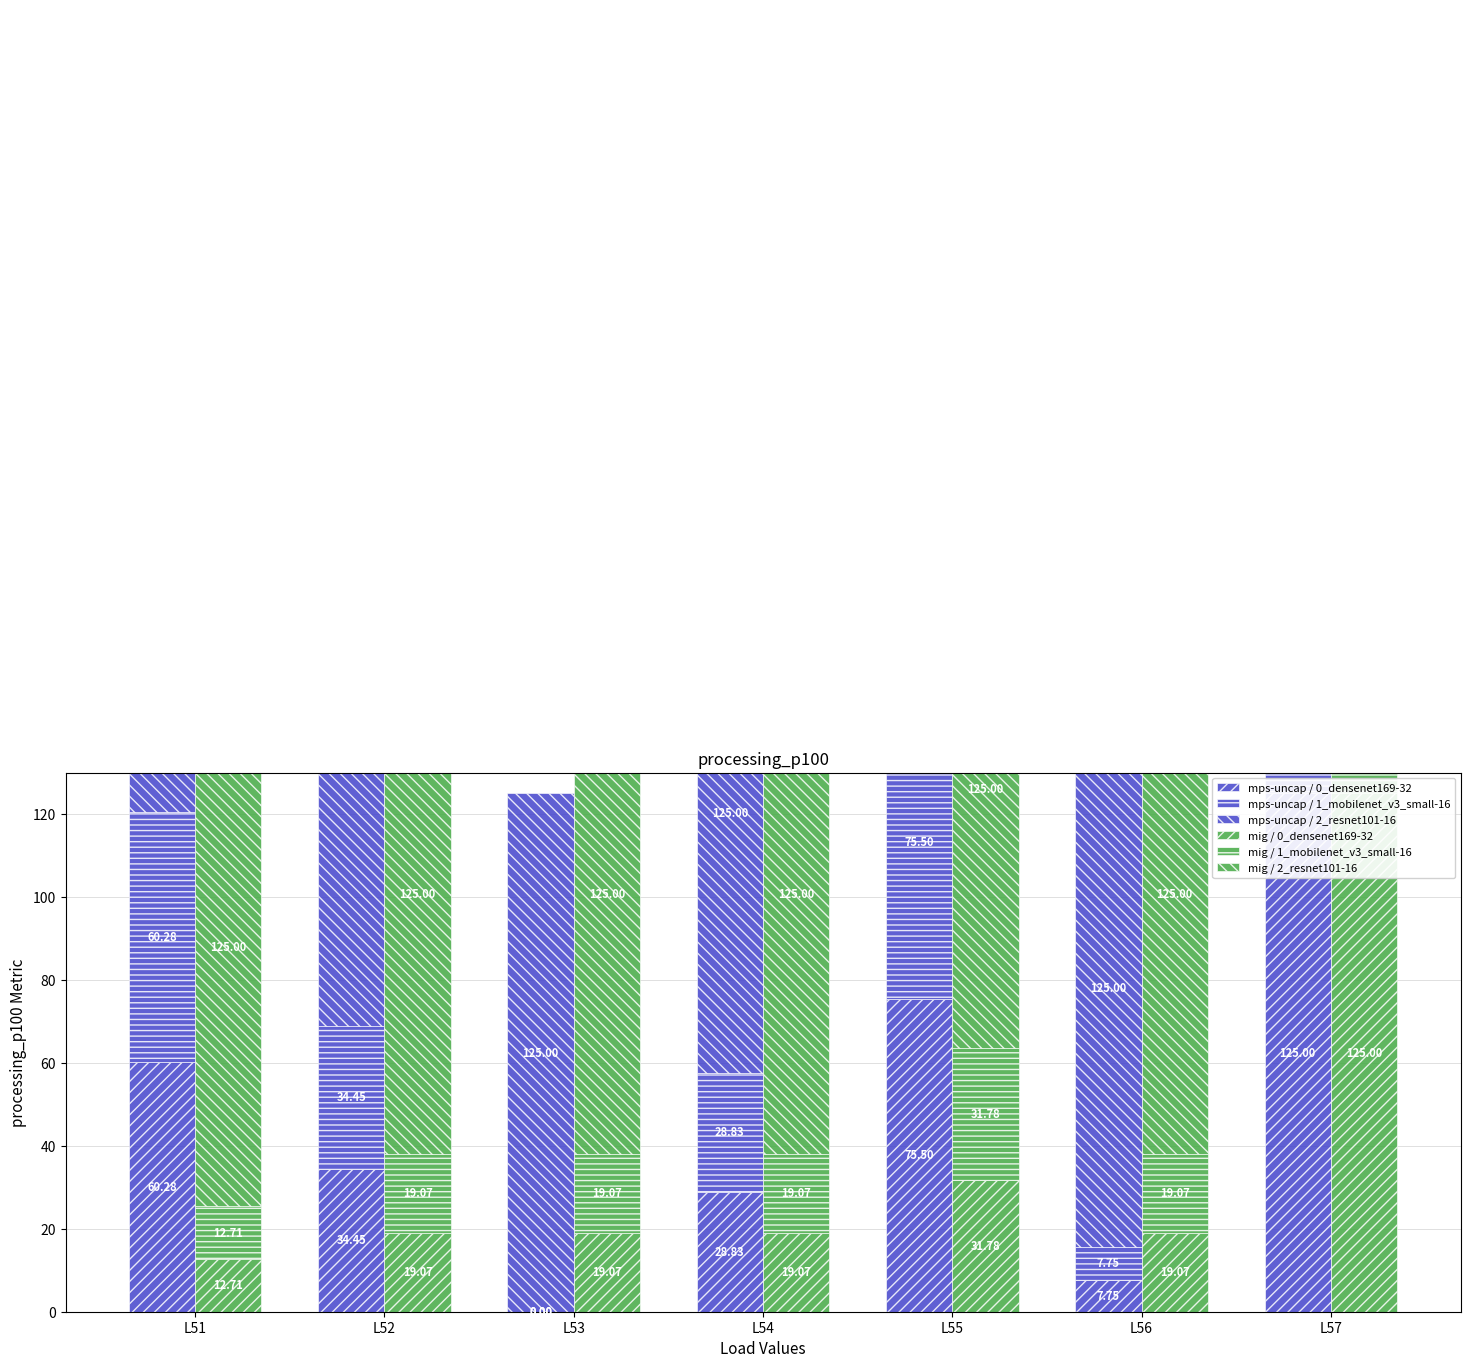

Where does the mps-uncap / 1_mobilenet_v3_small-16 series first go above 34?

L51